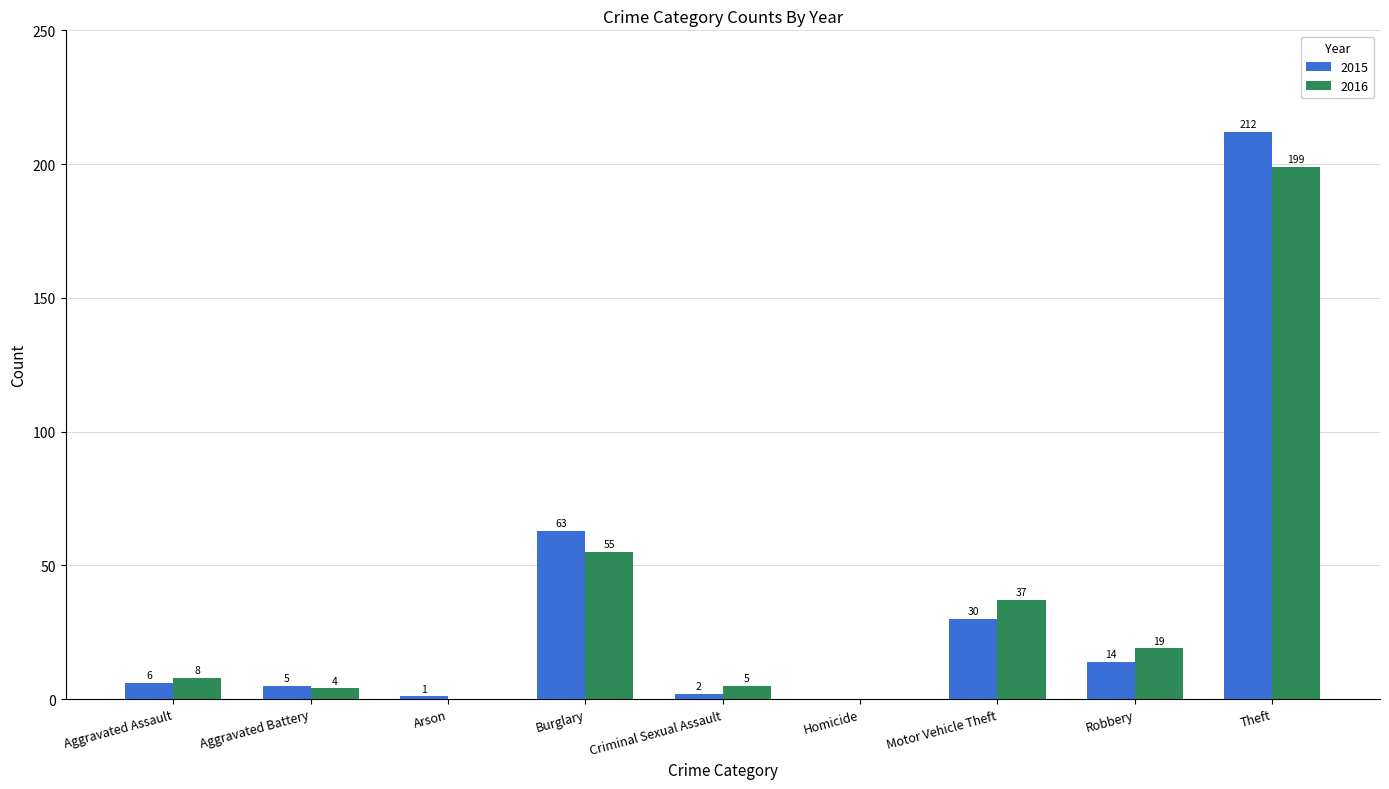

What is the sum of the 2015 values at Criminal Sexual Assault and Robbery?

16